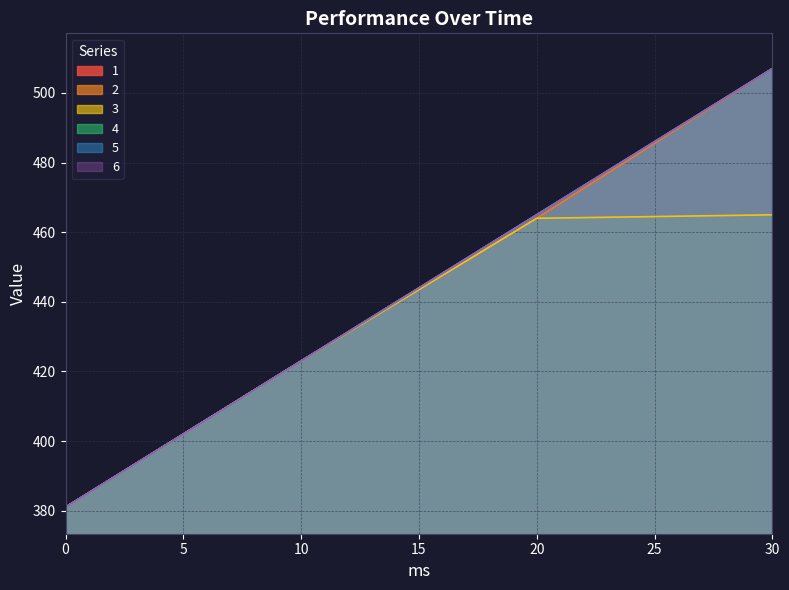

Is it true that 5 equals 507 at 30?

True